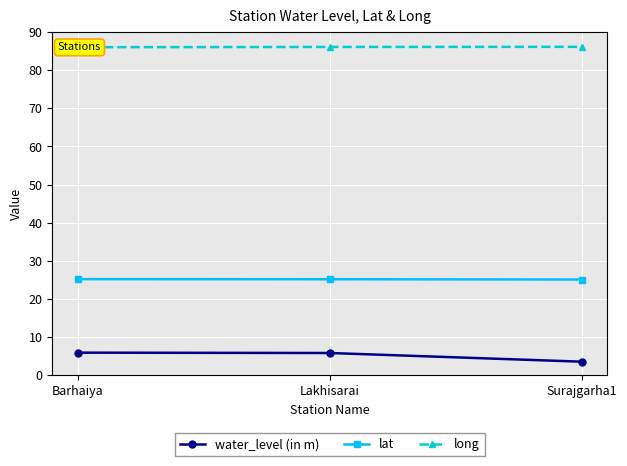

Reading left to right, extract all data points from this chart.

water_level (in m): Barhaiya=5.9	Lakhisarai=5.8	Surajgarha1=3.6
lat: Barhaiya=25.2	Lakhisarai=25.2	Surajgarha1=25.1
long: Barhaiya=86.0	Lakhisarai=86.1	Surajgarha1=86.1